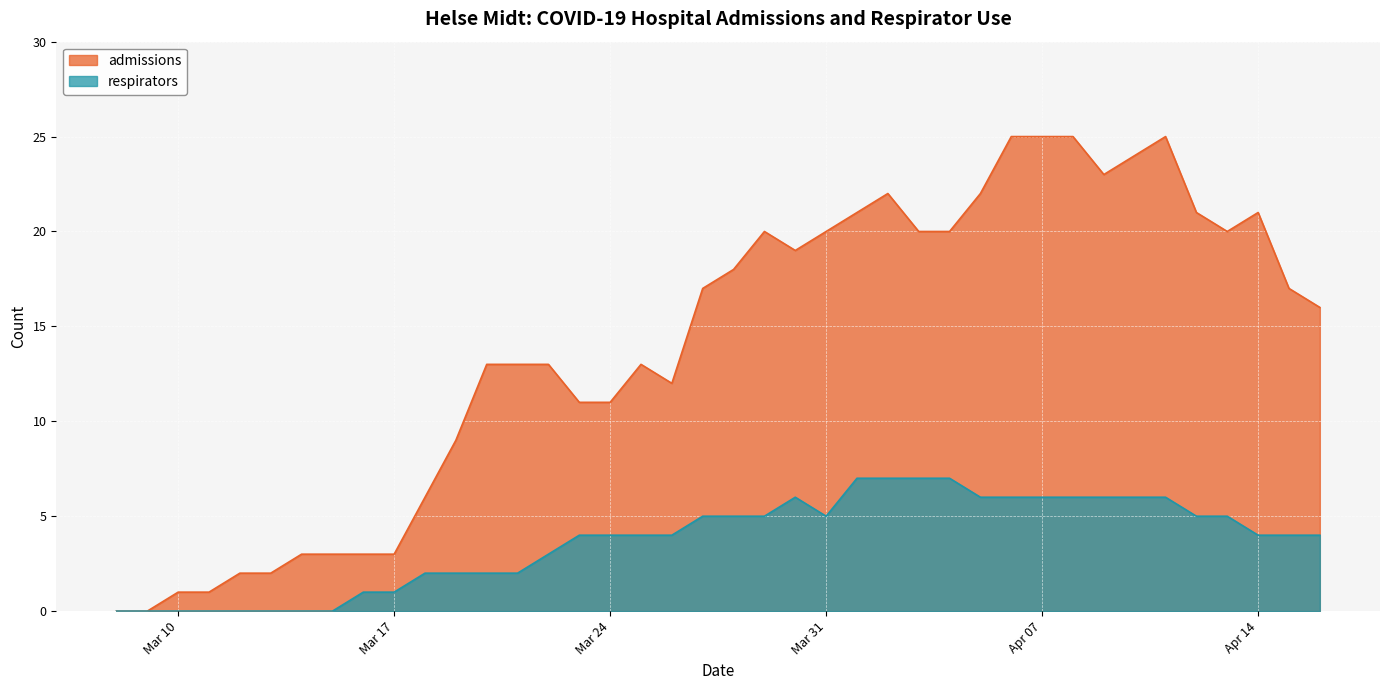

Rank the series by their average value, from lowest to highest.

respirators, admissions